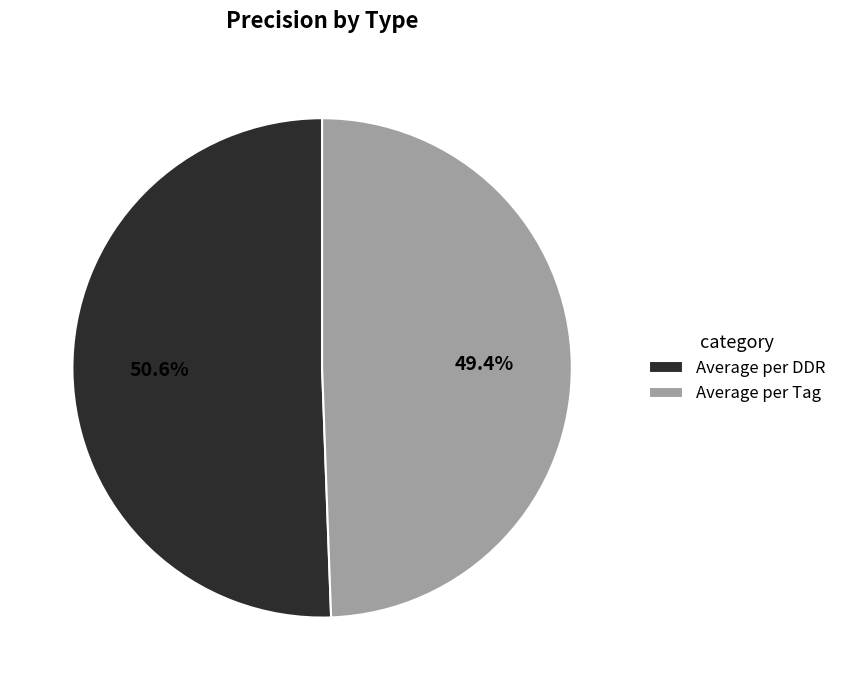

Rank the categories by value from lowest to highest.

Average per Tag, Average per DDR